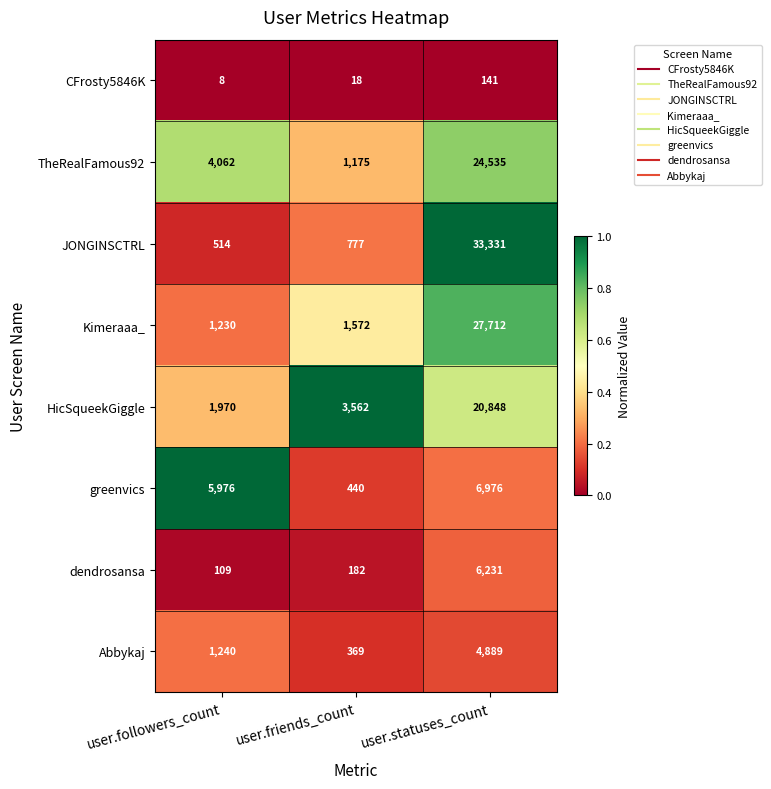

Which series has the largest total across all categories?

JONGINSCTRL